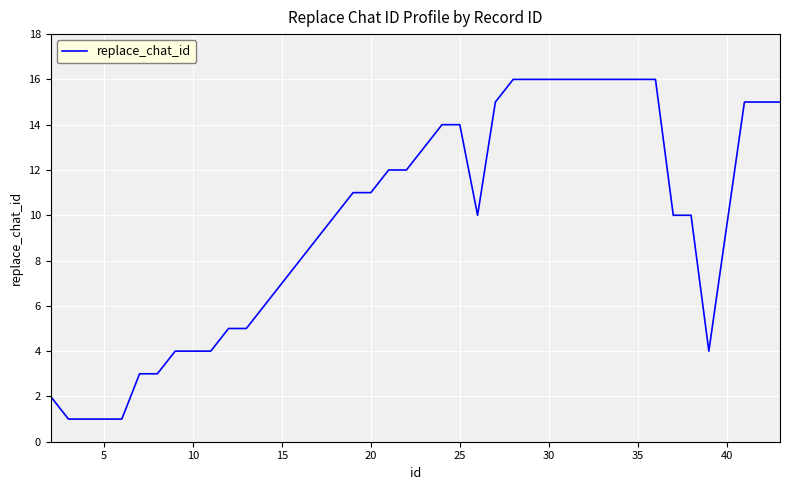

What is the maximum value shown in the chart?

16